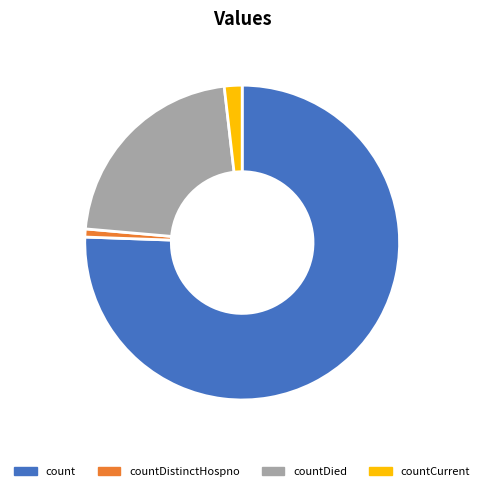

Between countDistinctHospno and count, which is larger?

count